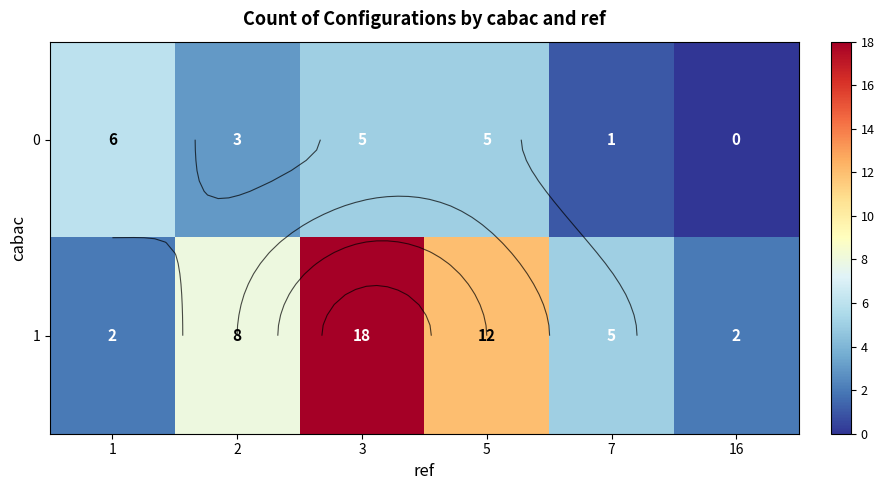

Which series changed the most between 3 and 5?

1